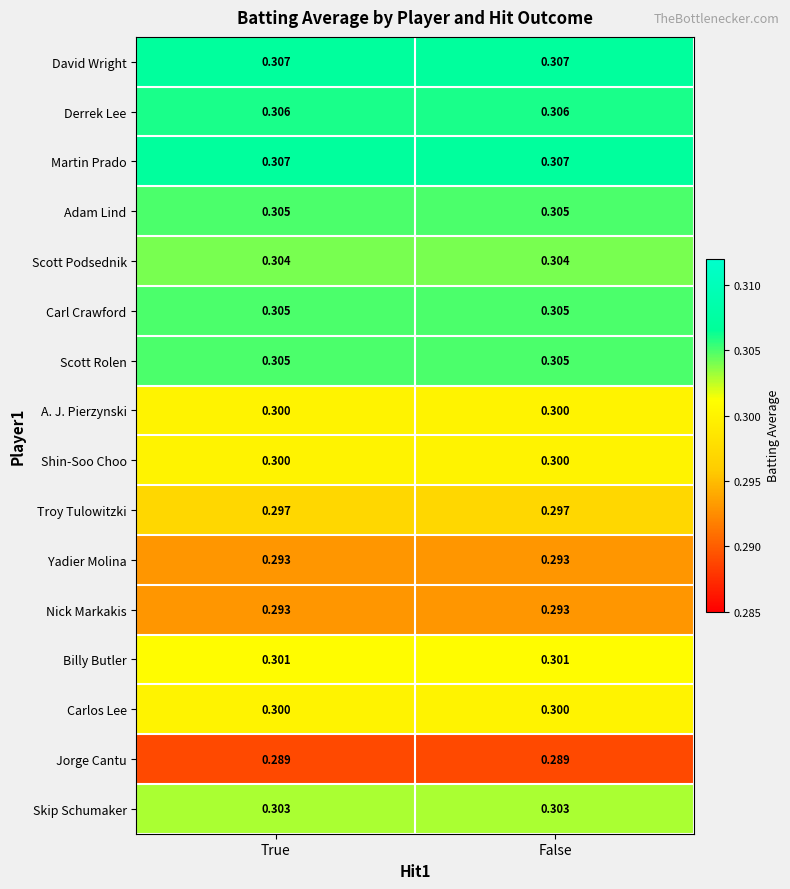

What is the total value across all series at False?

4.8